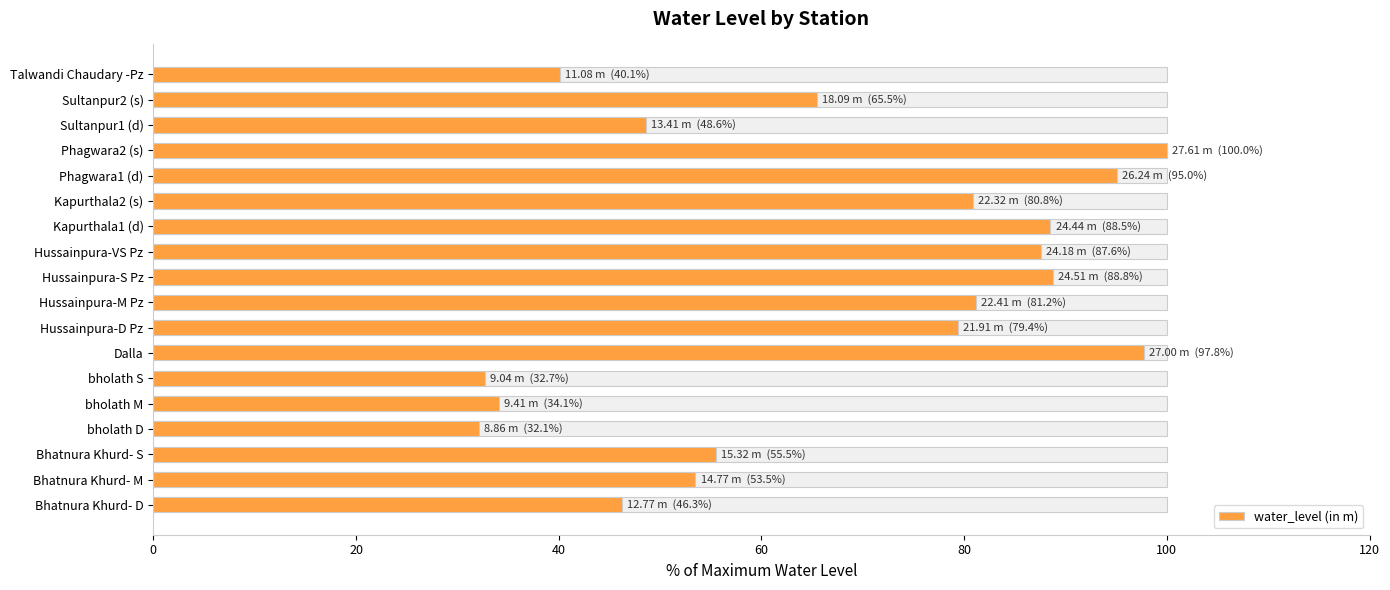

How many distinct data groups are displayed?

1